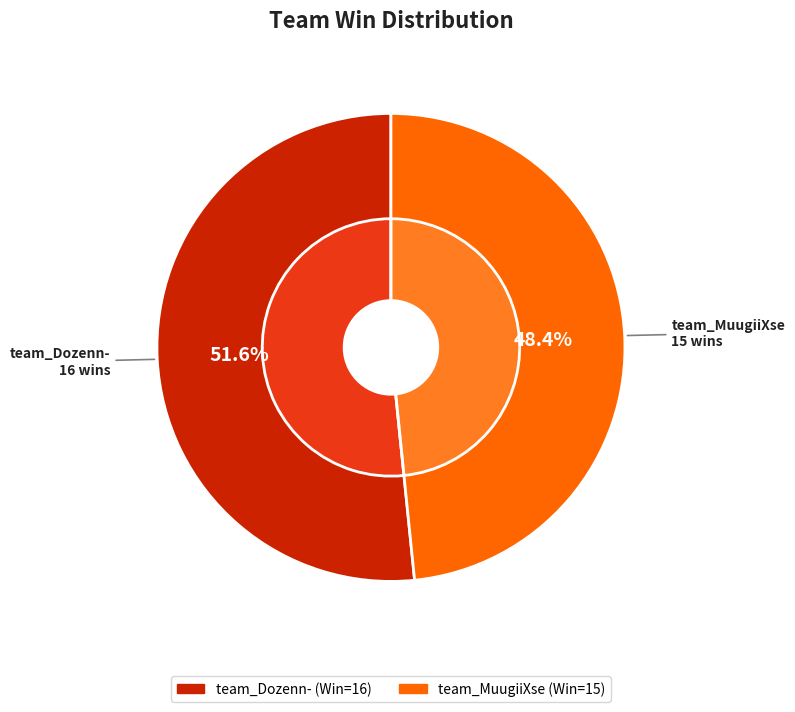

Is it true that team_Dozenn- is 57% of the pie?

False